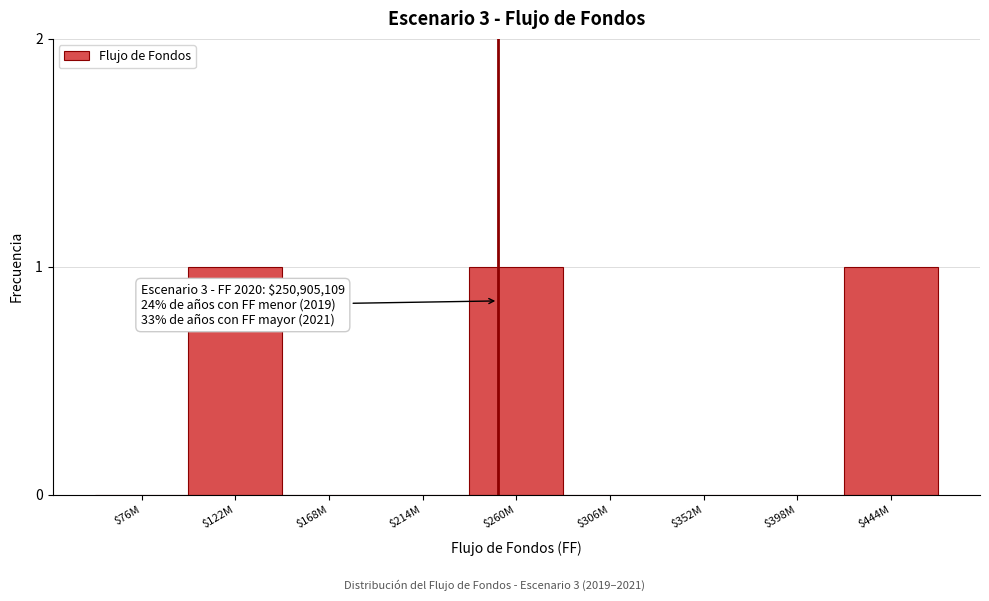

The value at $168M is 0. True or false?

True